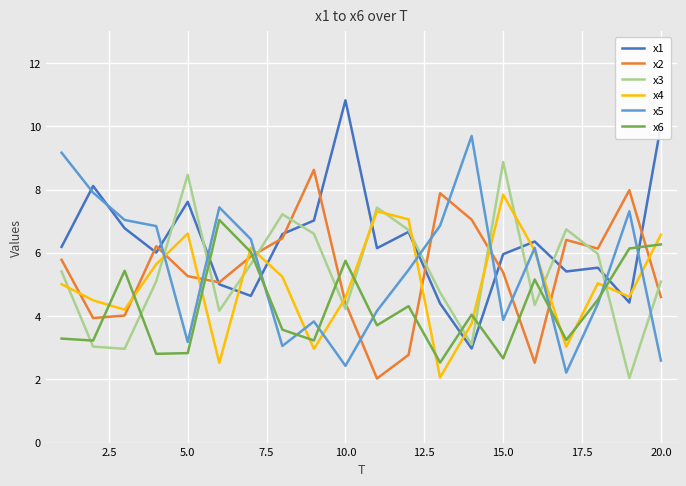

What is the greatest value displayed?

10.8